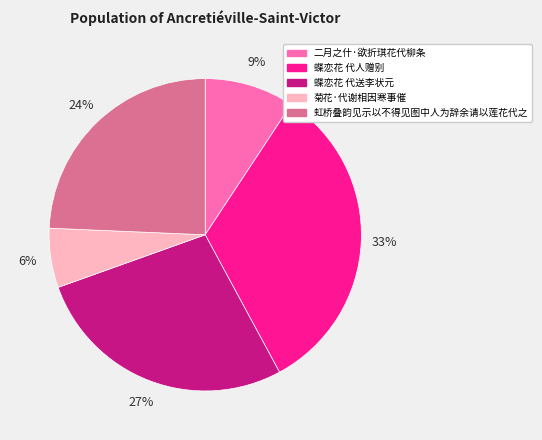

What percentage is the 蝶恋花 代送李状元 slice, to the nearest percent?

27%